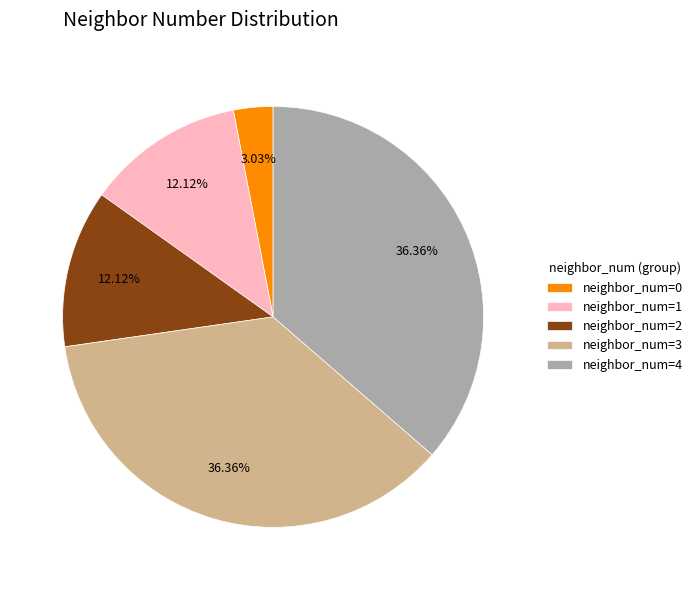

Does neighbor_num=0 account for over 50% of the chart?

No